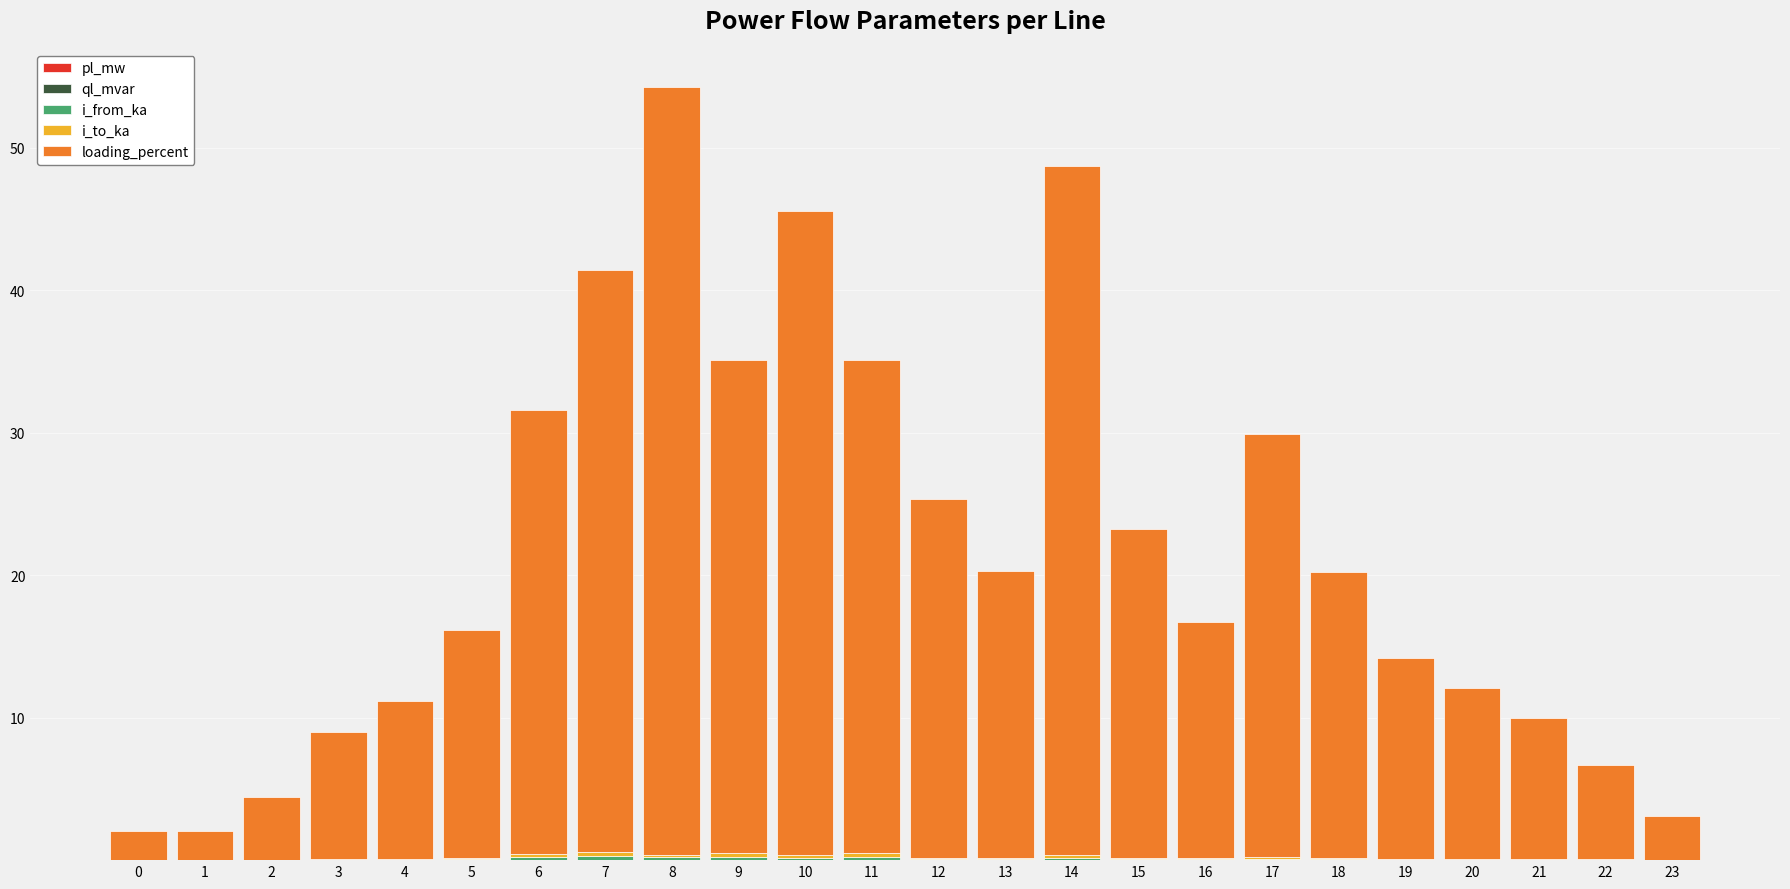

What is the total value across all series at 11?

35.1